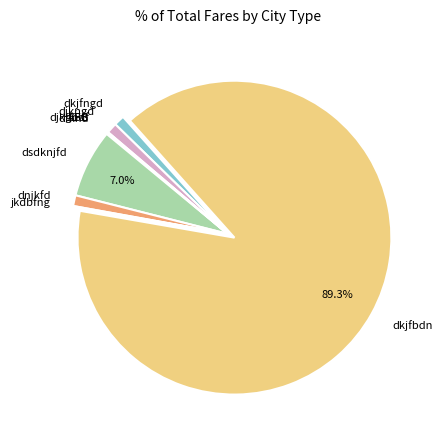

Does dkjfbdn represent more than half of the total?

Yes